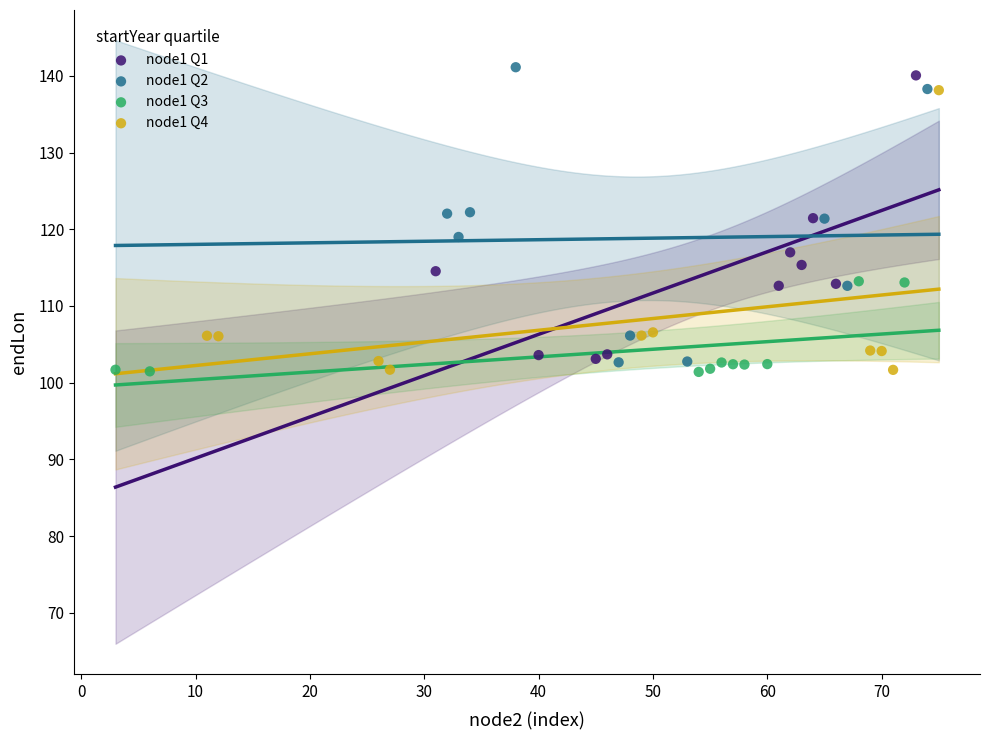

Which series reaches the maximum Y coordinate?

node1 Q2